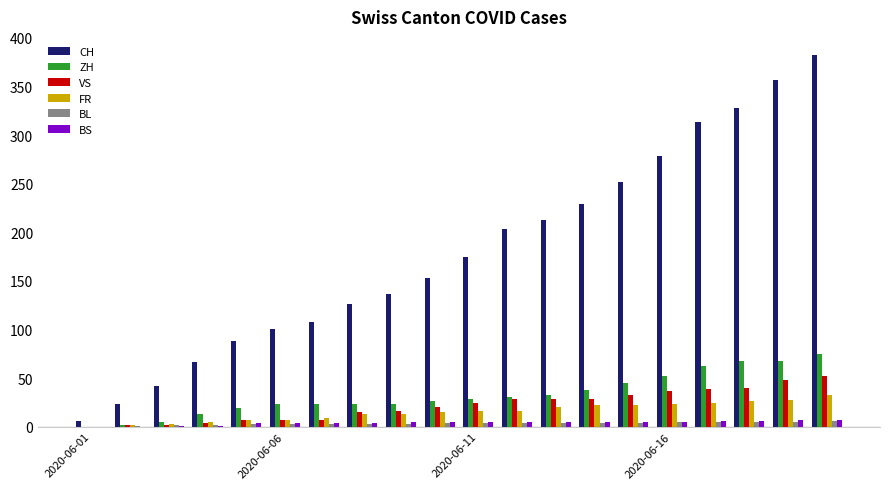

Count the number of categories in the chart.

20